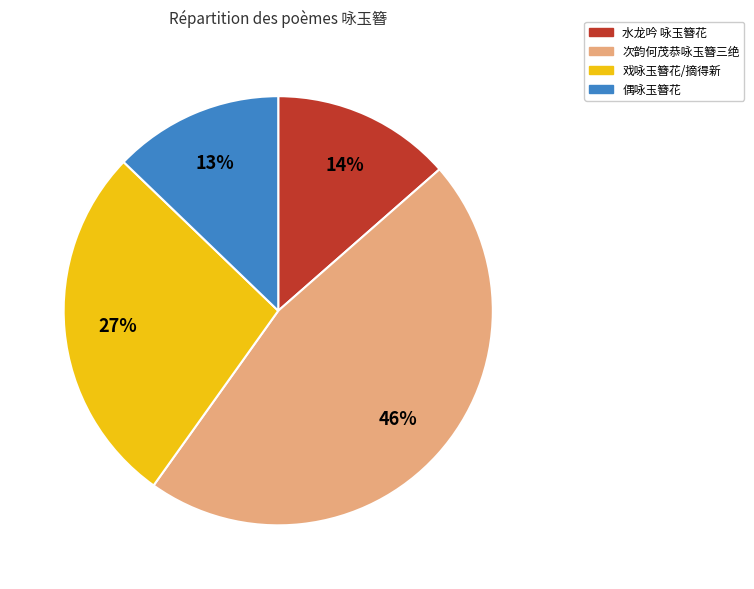

To the nearest percent, what is the average slice percentage?

25%